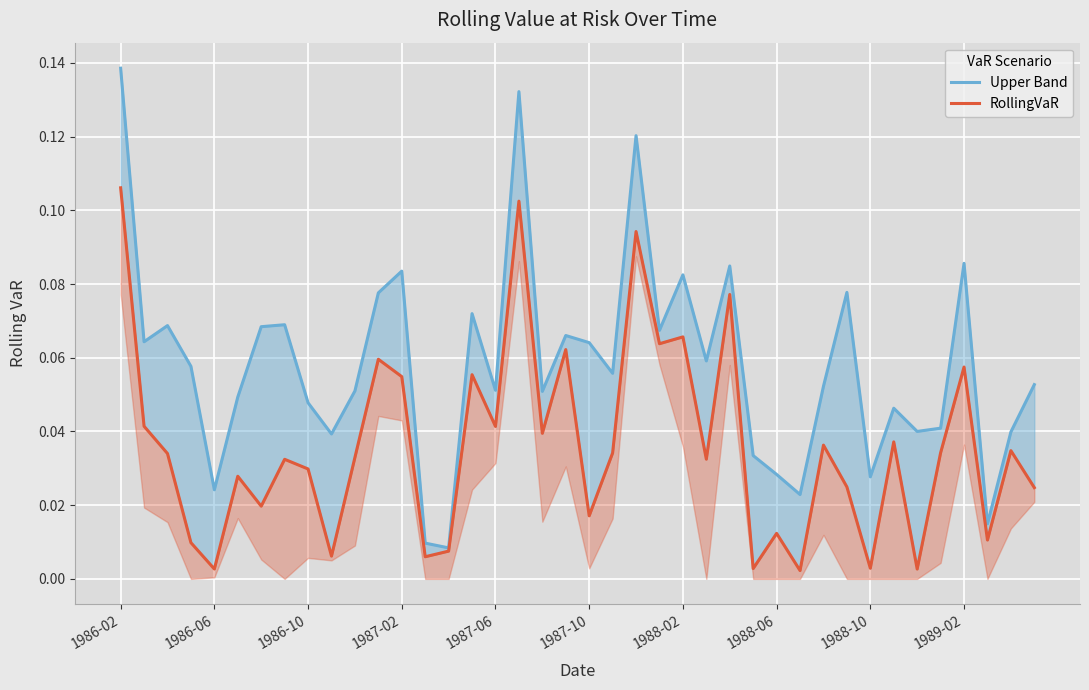

Between 24 and 1987-02, which is larger?

24